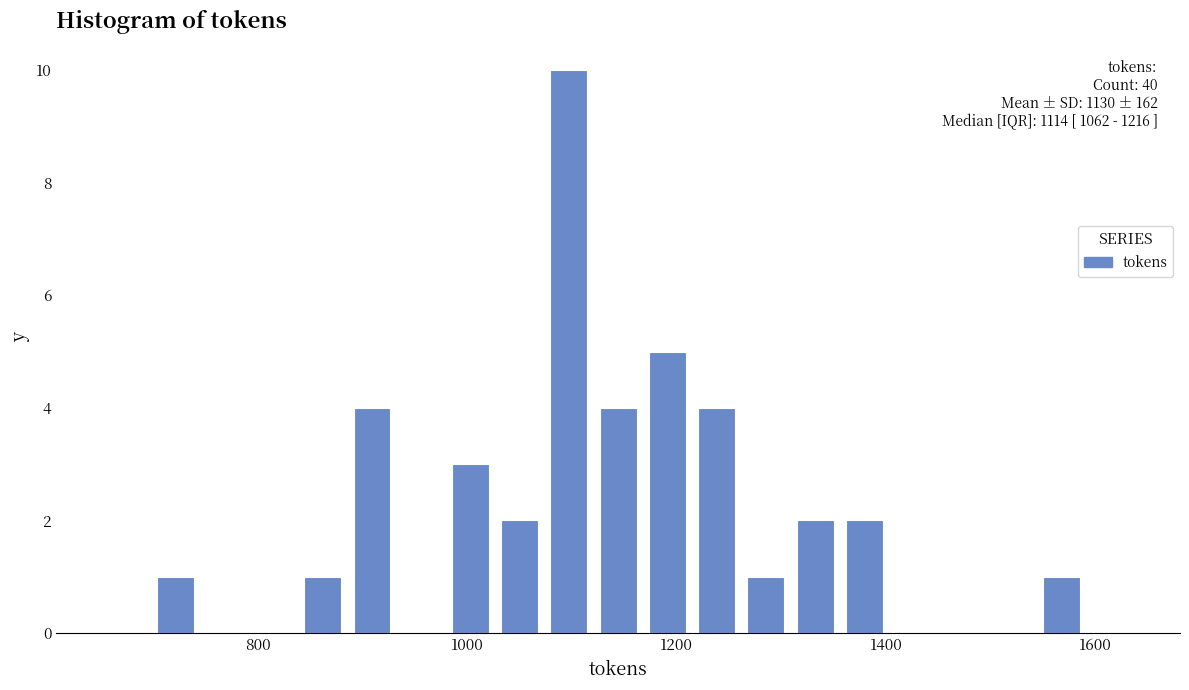

Around what value on the x-axis is the tallest bar? Give the approximate position of its centre, as read against the axis.

1100